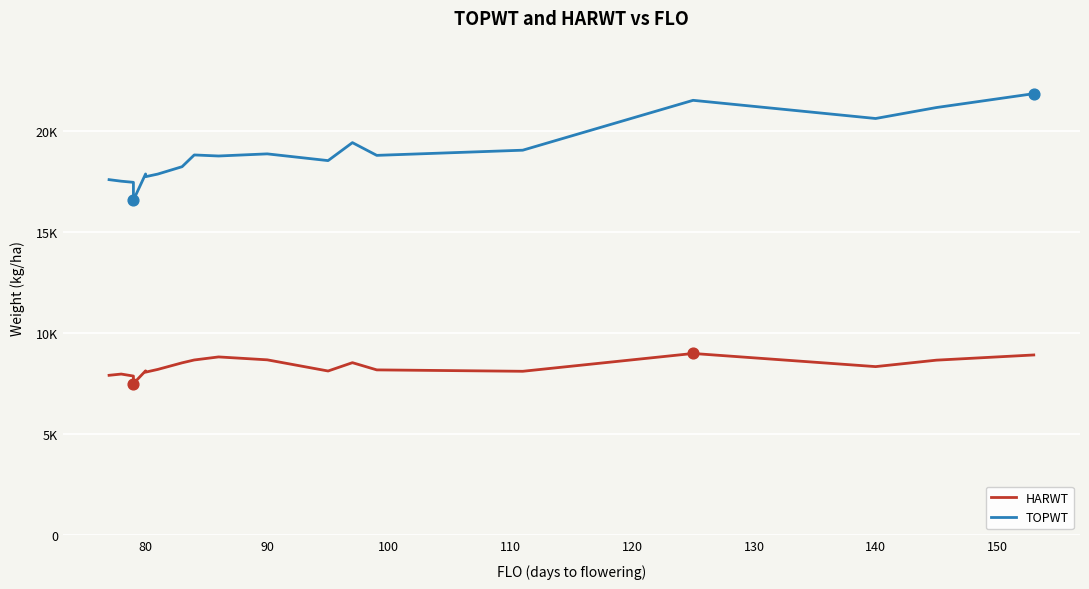

Which series contains the highest Y value?

TOPWT